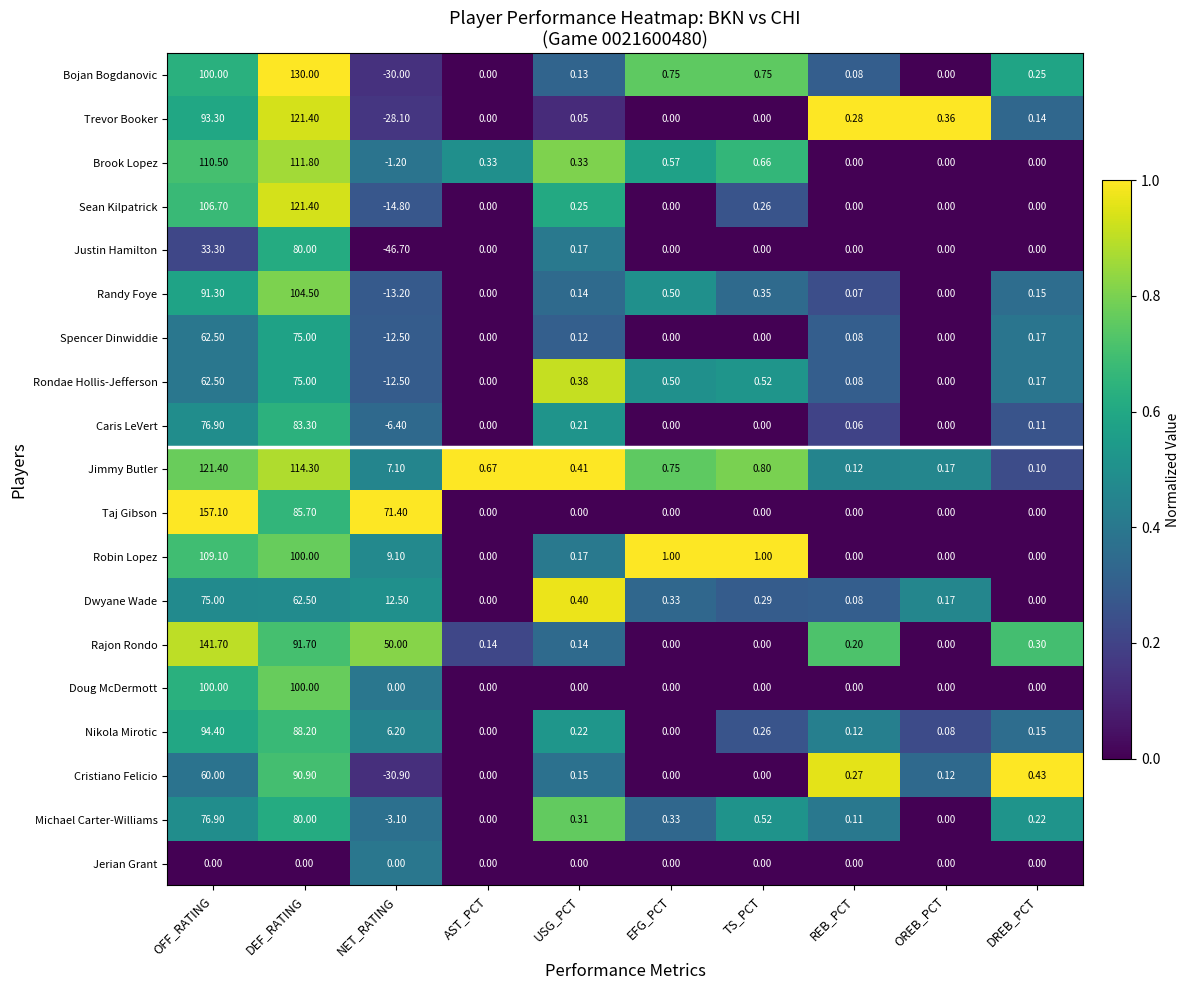

At which category is the sum across all series the highest?

DEF_RATING